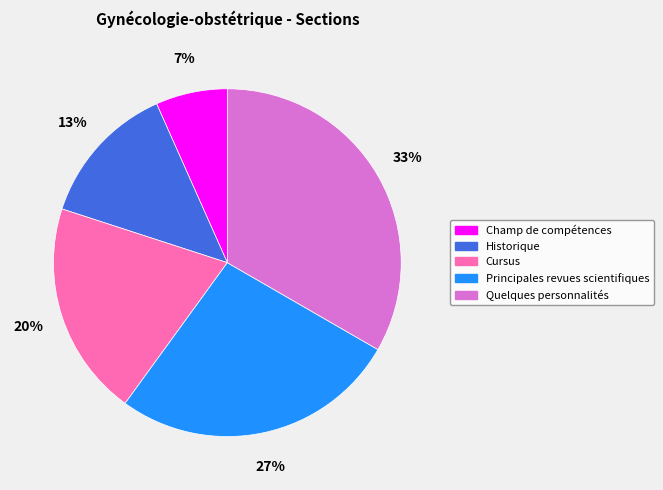

How many slices are in this pie chart?

5